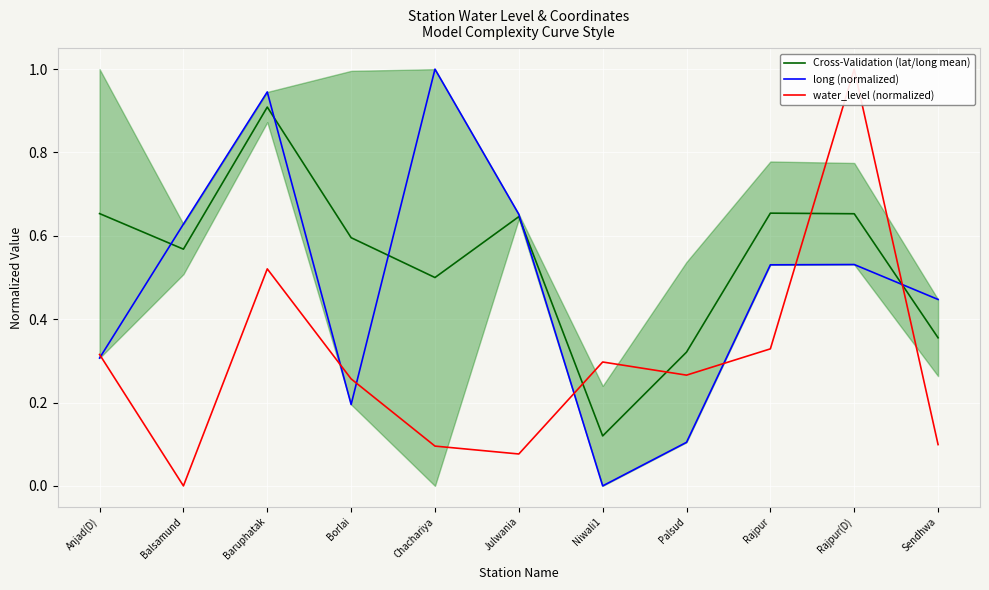

How many times do Cross-Validation (lat/long mean) and water_level (normalized) cross each other?

4